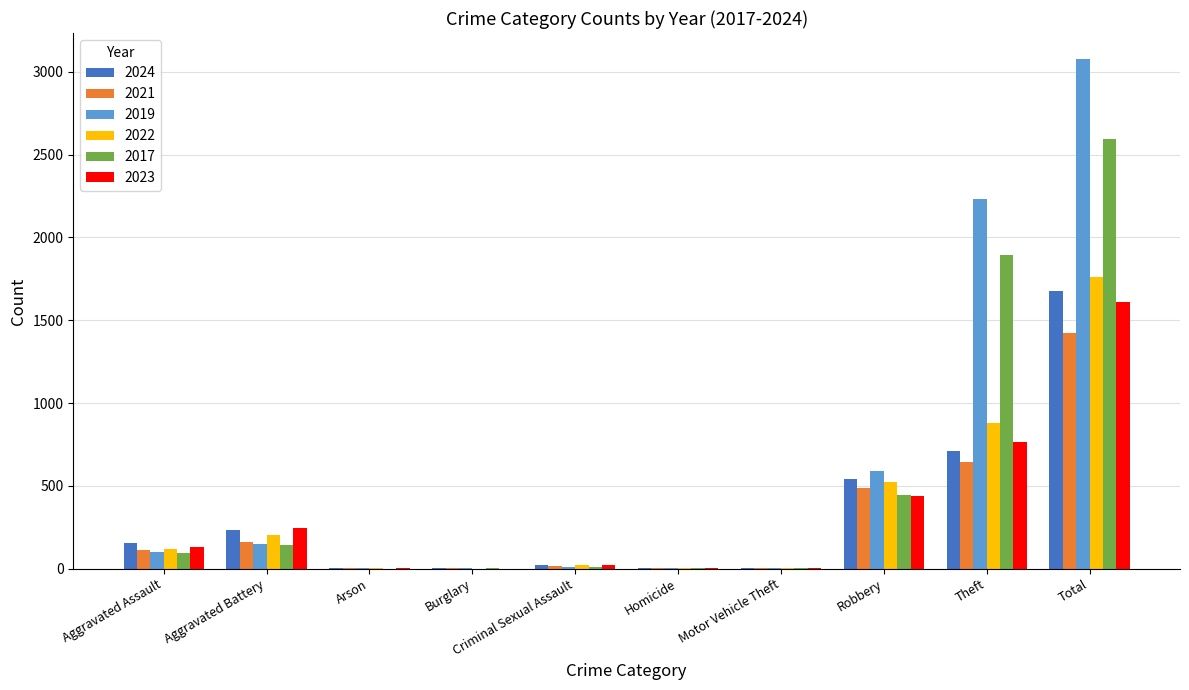

What is the total value across all series at Total?

12142